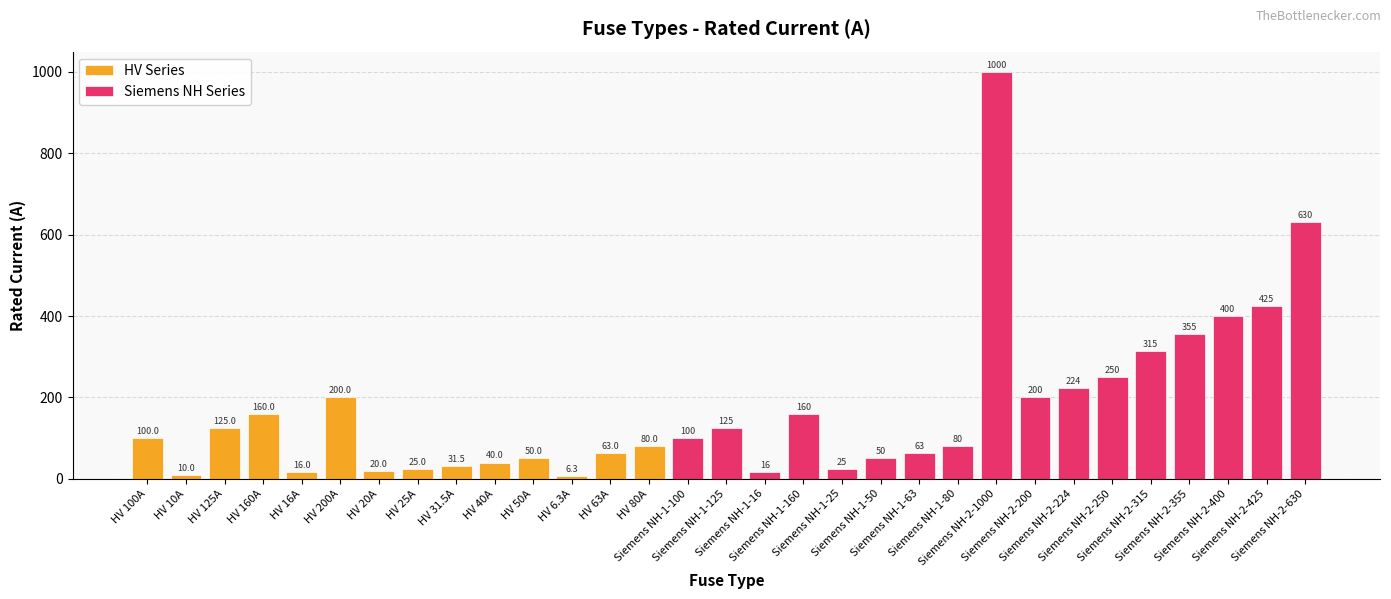

At which category does the chart reach its peak across all series?

Siemens NH-2-1000